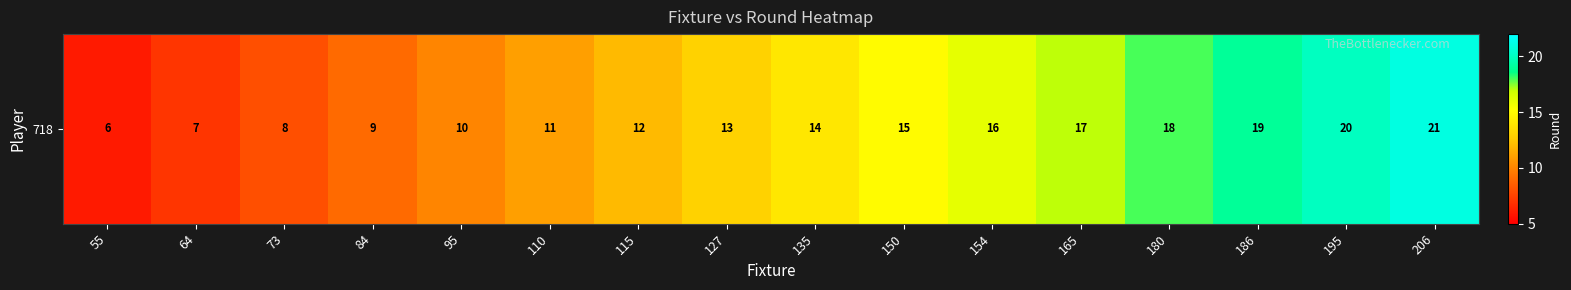

Reading right to left, what are all the values shown in this chart?

206=21	195=20	186=19	180=18	165=17	154=16	150=15	135=14	127=13	115=12	110=11	95=10	84=9	73=8	64=7	55=6